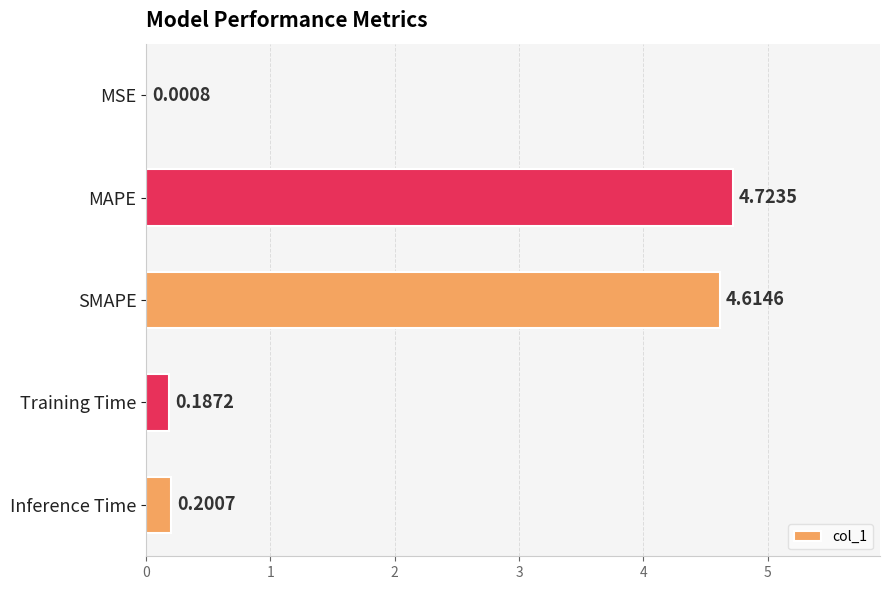

What is the sum of all values?

9.7